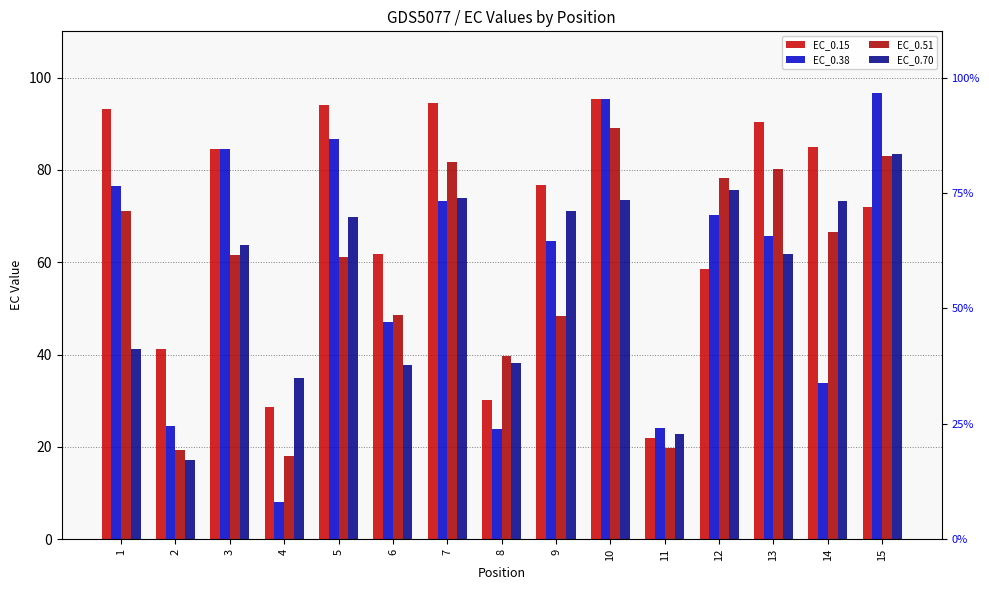

At 11, list the series in order from largest to smallest.

EC_0.38, EC_0.70, EC_0.15, EC_0.51